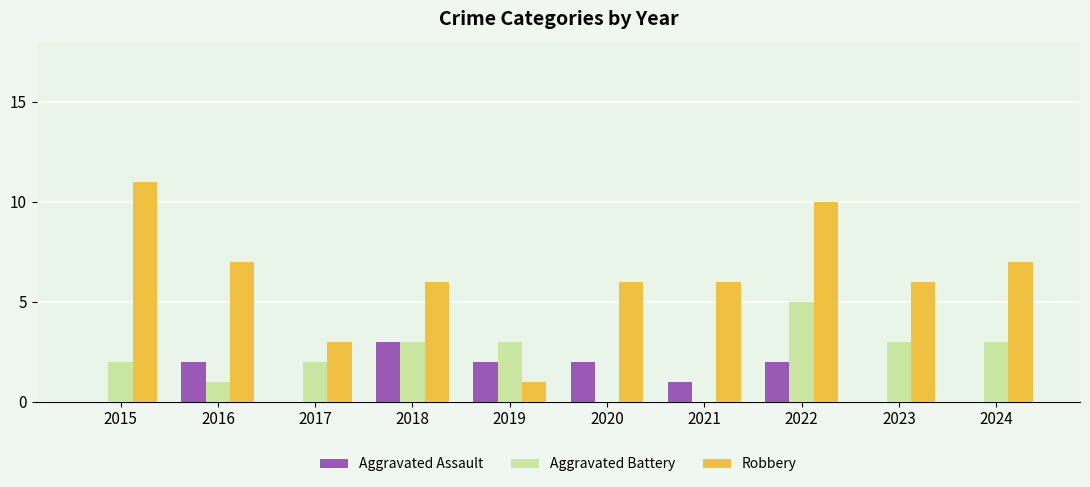

Which series changed the most between 2018 and 2023?

Aggravated Assault